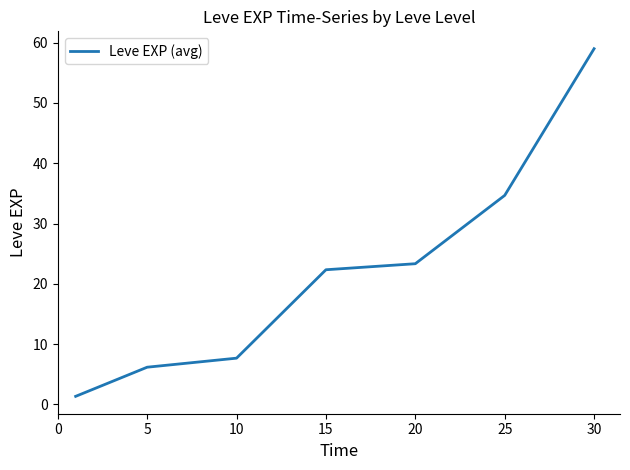

True or false: the data has more than 1 interior local peaks.

False